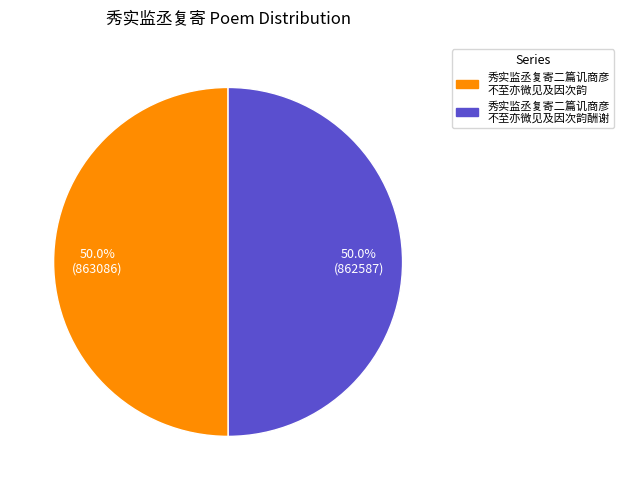

Count the number of slices in the pie.

2